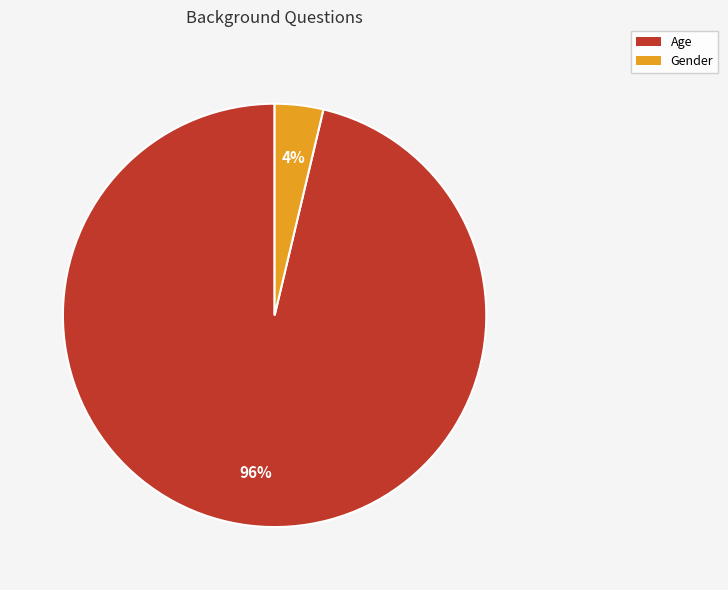

To the nearest percent, what portion does Gender represent?

4%